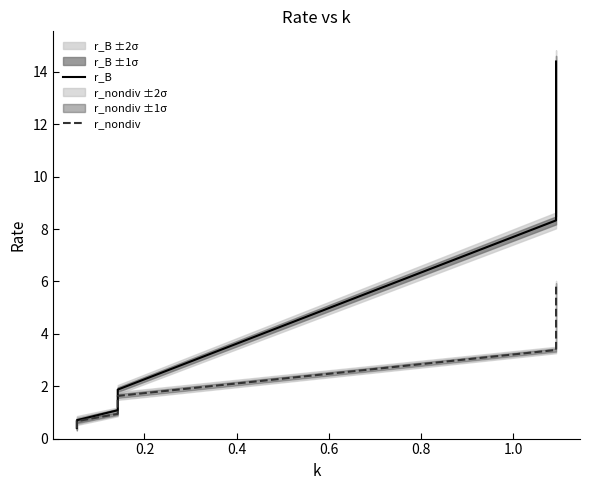

What is the maximum value shown in the chart?

14.4